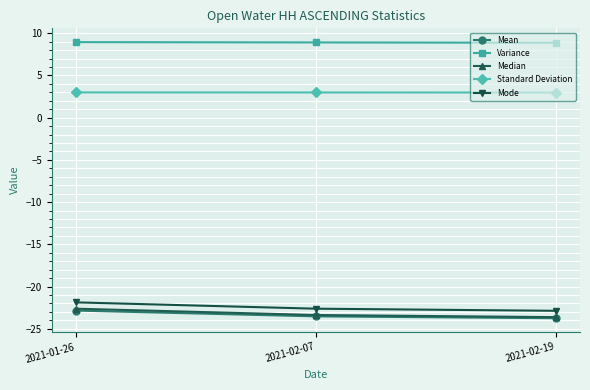

Reading left to right, extract all data points from this chart.

Mean: 2021-01-26=-22.8	2021-02-07=-23.5	2021-02-19=-23.8
Variance: 2021-01-26=8.9	2021-02-07=8.9	2021-02-19=8.9
Median: 2021-01-26=-22.6	2021-02-07=-23.4	2021-02-19=-23.6
Standard Deviation: 2021-01-26=3.0	2021-02-07=3.0	2021-02-19=3.0
Mode: 2021-01-26=-21.9	2021-02-07=-22.6	2021-02-19=-22.9